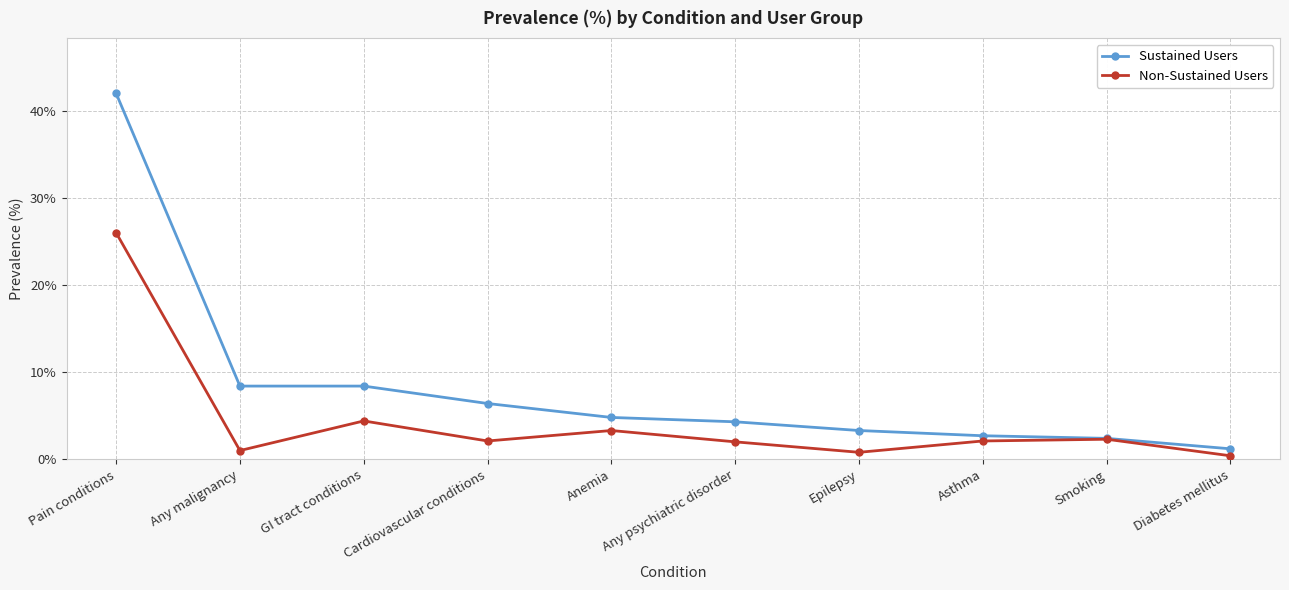

Rank the series by their maximum value, from lowest to highest.

Non-Sustained Users, Sustained Users